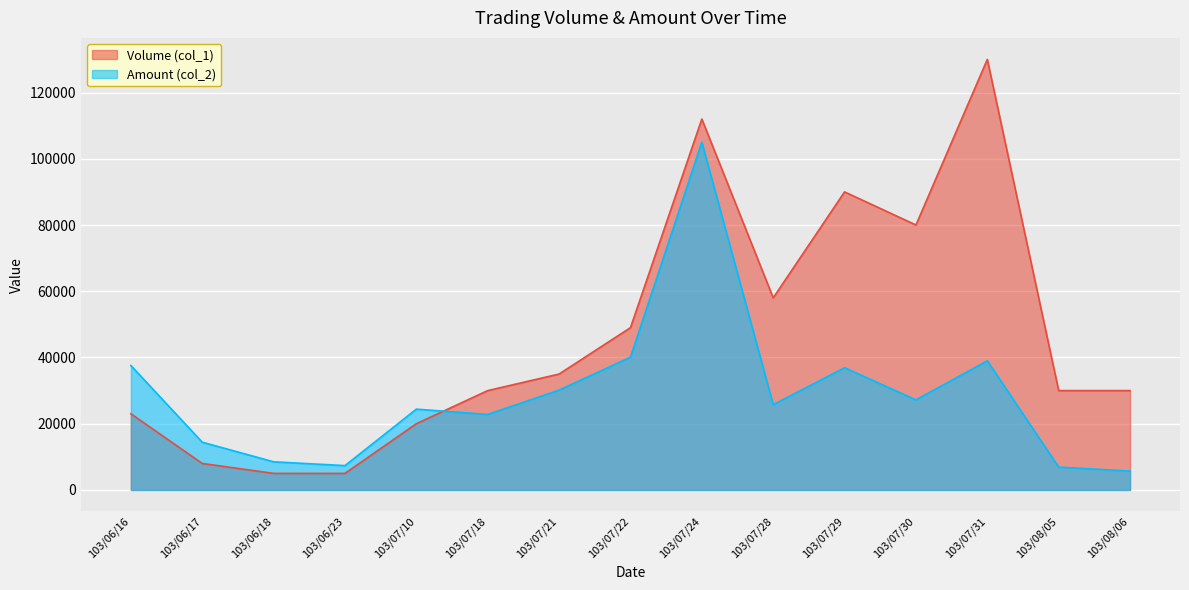

Reading left to right, list all the values displayed in this chart.

Volume (col_1): 103/06/16=23000	103/06/17=8000	103/06/18=5000	103/06/23=5000	103/07/10=20000	103/07/18=30000	103/07/21=35000	103/07/22=49000	103/07/24=112000	103/07/28=58000	103/07/29=90000	103/07/30=80000	103/07/31=130000	103/08/05=30000	103/08/06=30000
Amount (col_2): 103/06/16=37570	103/06/17=14420	103/06/18=8500	103/06/23=7350	103/07/10=24400	103/07/18=22800	103/07/21=30150	103/07/22=40100	103/07/24=105020	103/07/28=25760	103/07/29=36900	103/07/30=27200	103/07/31=39000	103/08/05=6900	103/08/06=5700